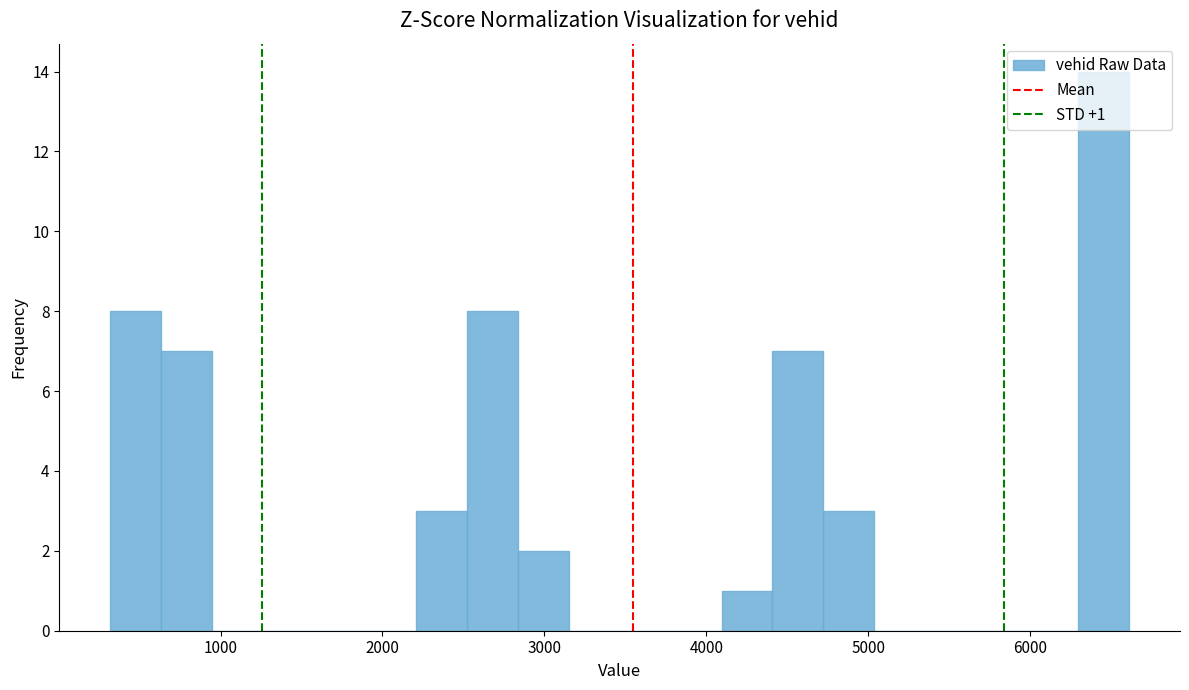

Around what value on the x-axis is the tallest bar? Give the approximate position of its centre, as read against the axis.

6500